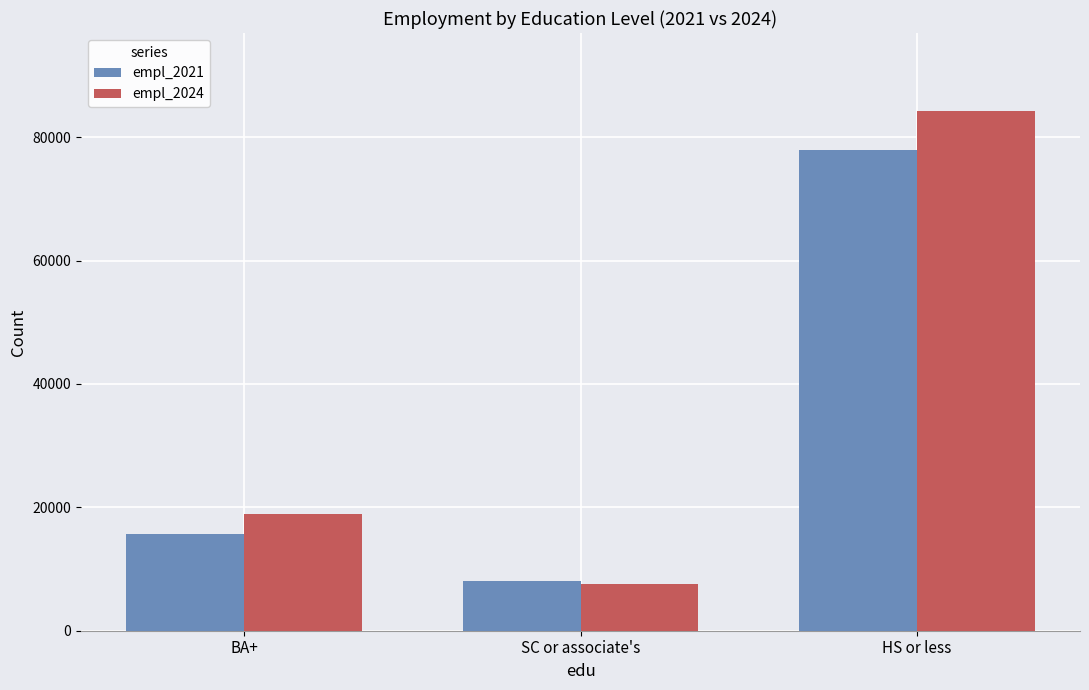

What is the smallest value displayed?

7600